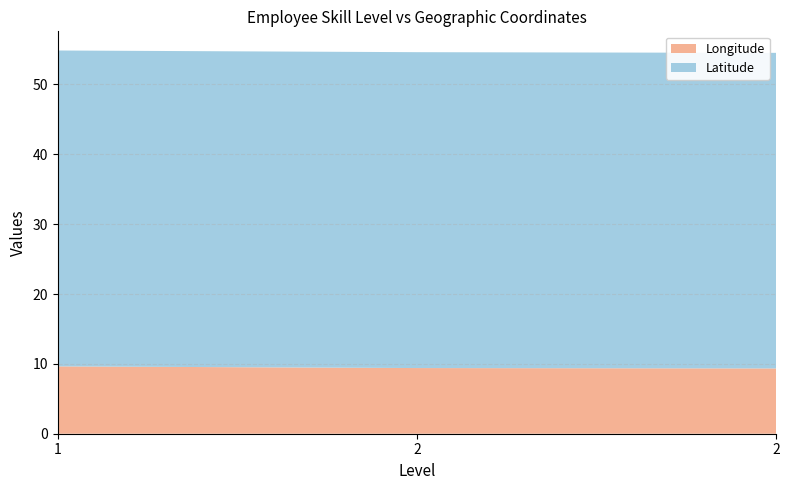

Reading right to left, list all the values displayed in this chart.

Longitude: 2=9.3	2=9.4	1=9.6
Latitude: 2=45.2	2=45.2	1=45.2